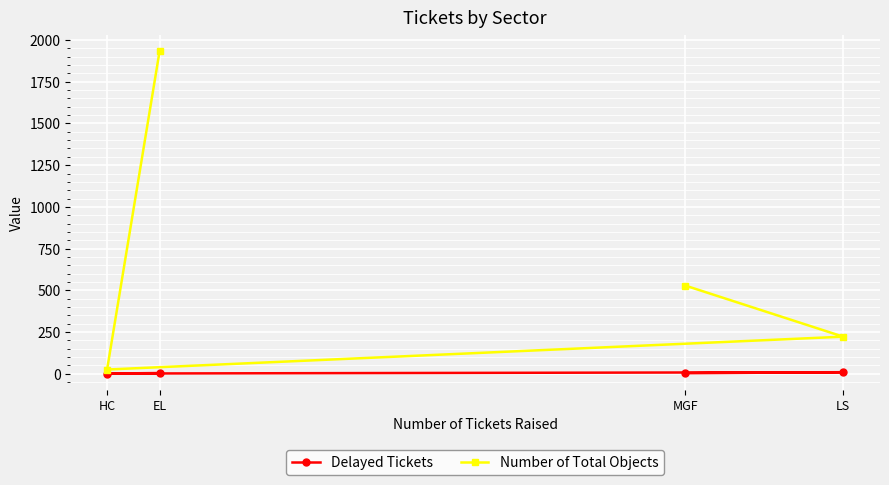

Between LS and HC, which series saw the biggest shift?

Number of Total Objects